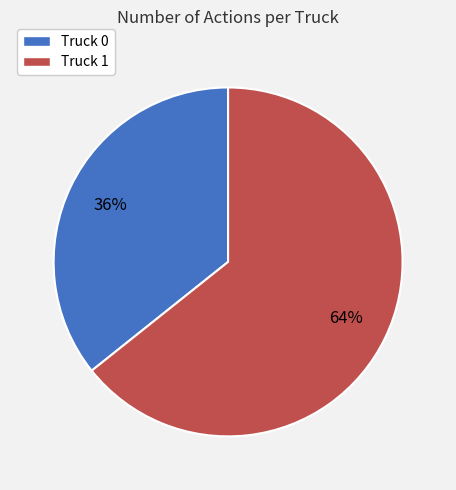

To the nearest percent, what is the average slice percentage?

50%